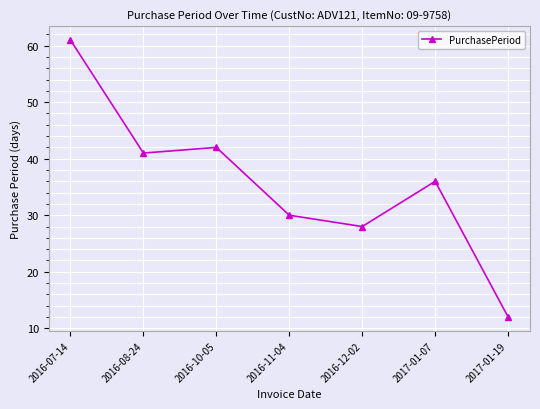

Rank the categories by value from lowest to highest.

2017-01-19, 2016-12-02, 2016-11-04, 2017-01-07, 2016-08-24, 2016-10-05, 2016-07-14